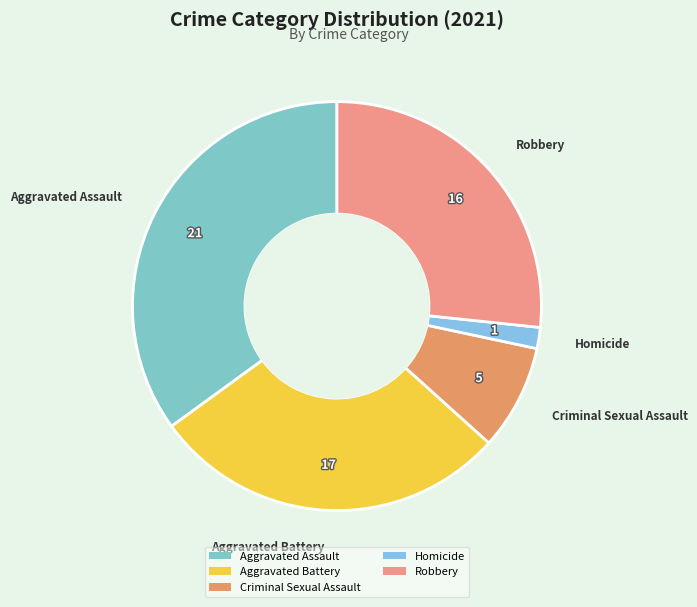

Is the sum of Robbery and Criminal Sexual Assault greater than half?

No